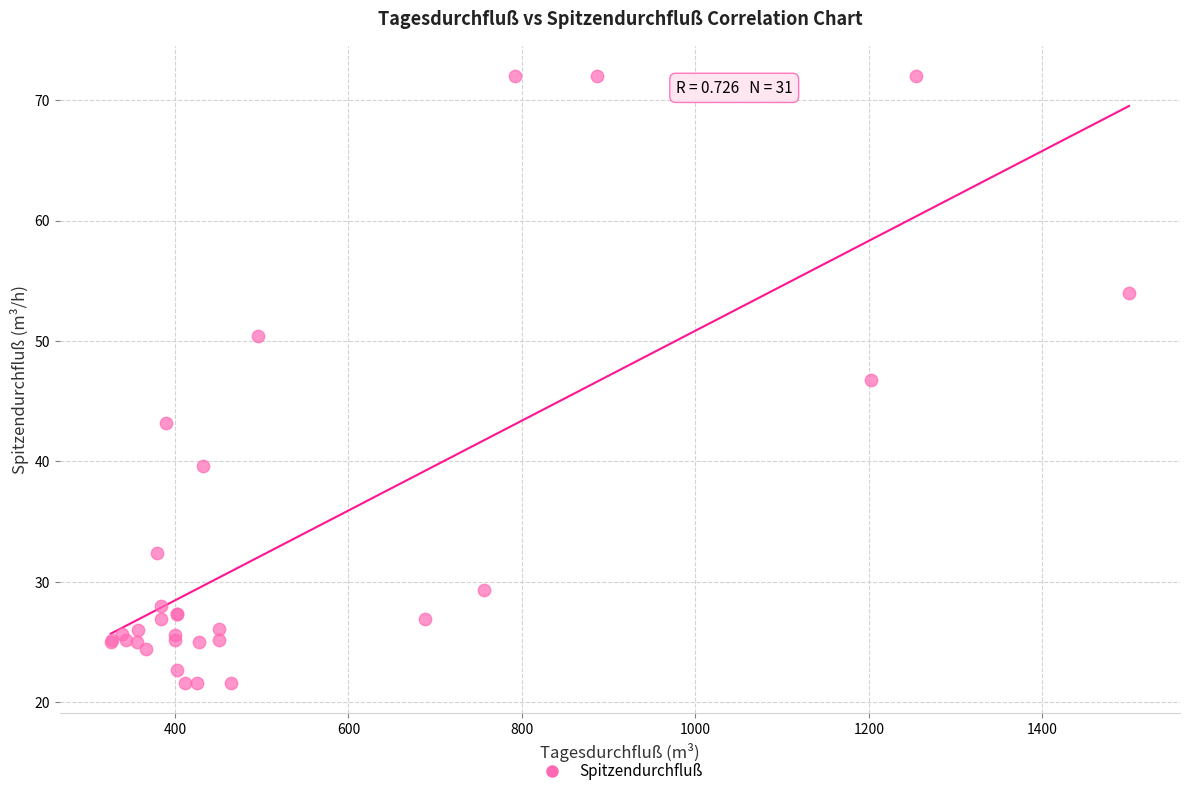

What Y value in the scatter plot is closest to 46?

46.8